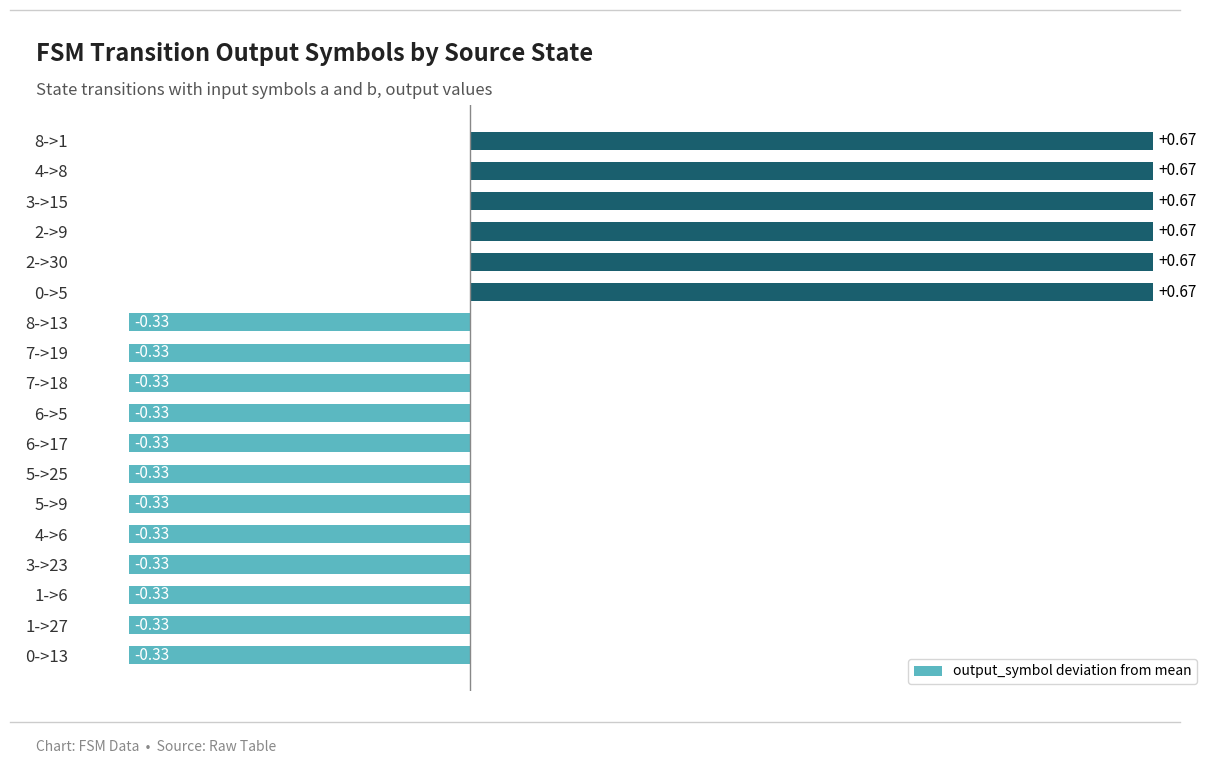

What is the difference between the second highest and minimum values?

1.0